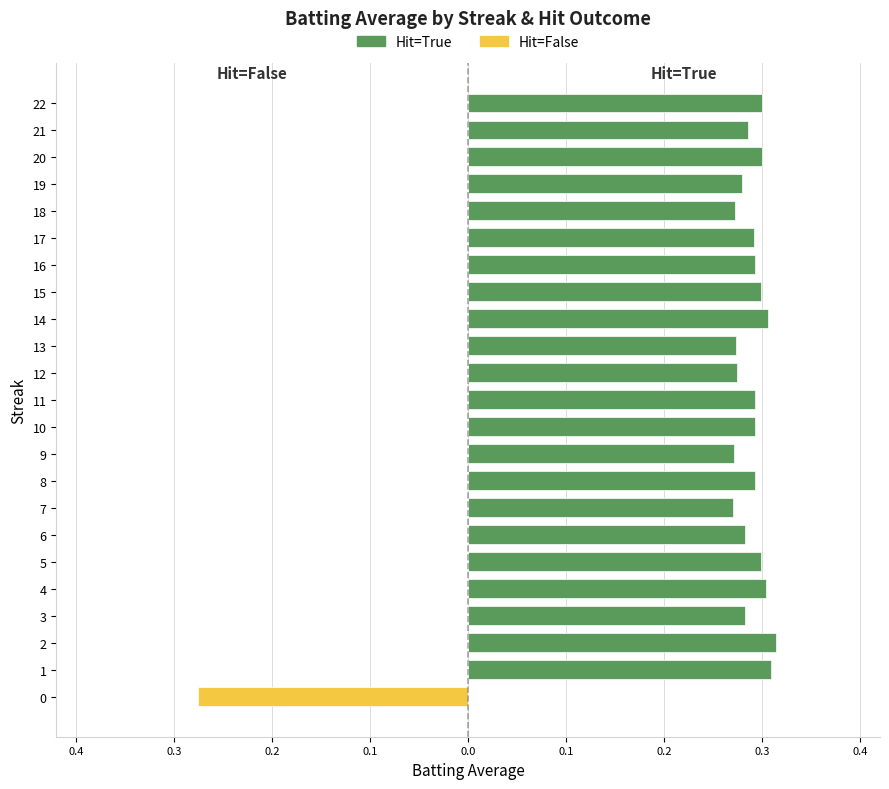

Reading left to right, list all the values displayed in this chart.

Hit=True: 0.0	0.3	0.3	0.3	0.3	0.3	0.3	0.3	0.3	0.3	0.3	0.3	0.3	0.3	0.3	0.3	0.3	0.3	0.3	0.3	0.3	0.3	0.3
Hit=False: -0.3	0.0	0.0	0.0	0.0	0.0	0.0	0.0	0.0	0.0	0.0	0.0	0.0	0.0	0.0	0.0	0.0	0.0	0.0	0.0	0.0	0.0	0.0